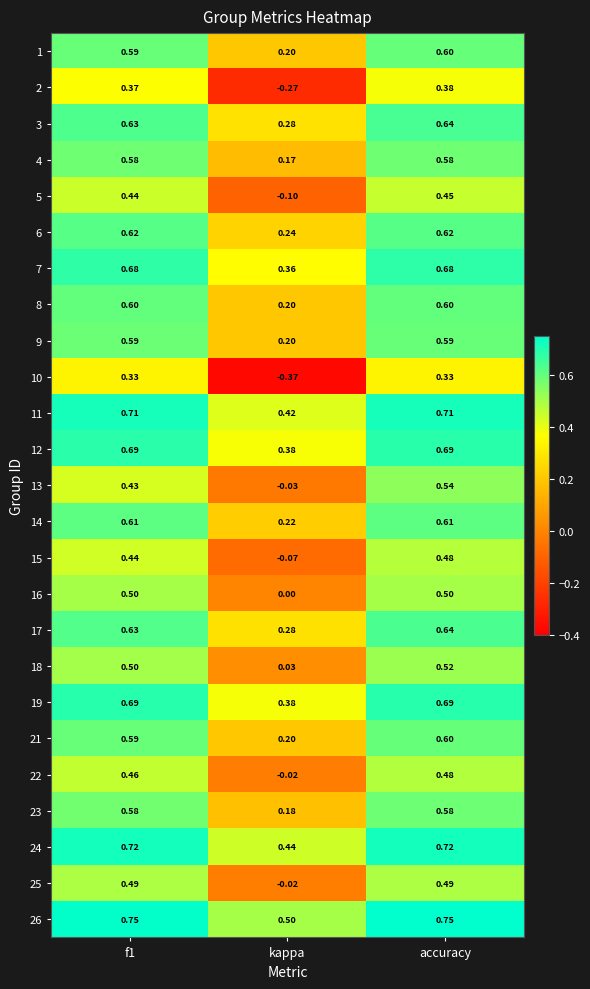

Which category has the lowest value in the 18 series?

kappa